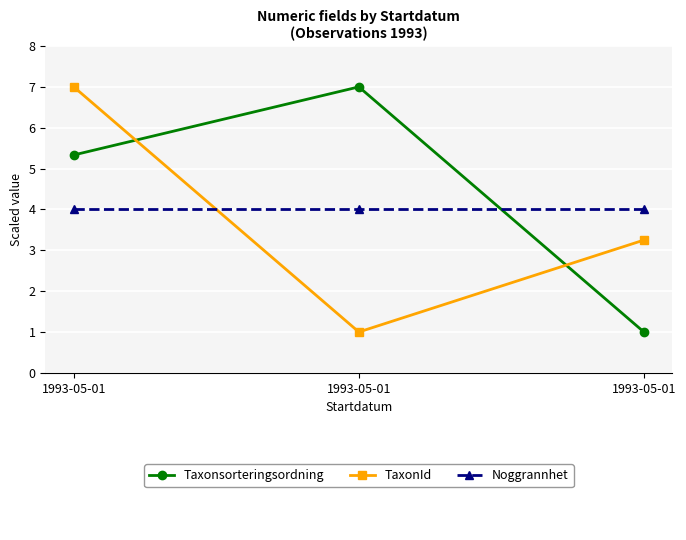

The value of Taxonsorteringsordning at 1993-05-01 is 5.3. True or false?

True